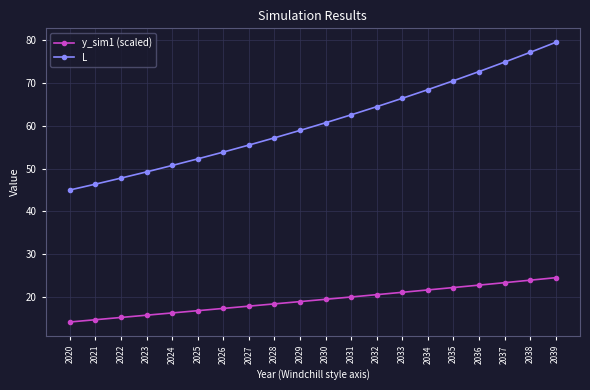

True or false: y_sim1 (scaled) and L intersect in this chart.

False